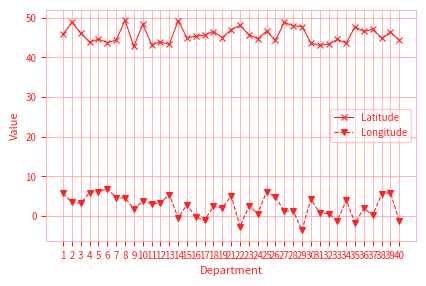

What is the spread (max minus min) of values at 5?

38.5